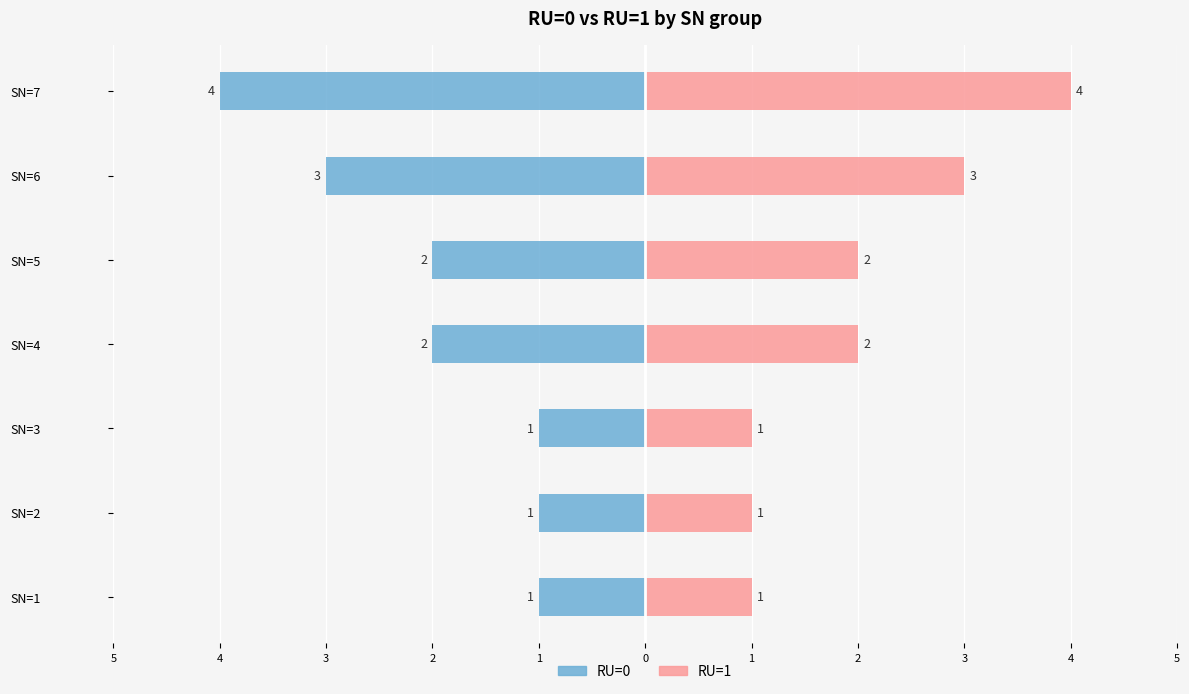

Are the bars grouped side by side (vs. stacked)?

Yes